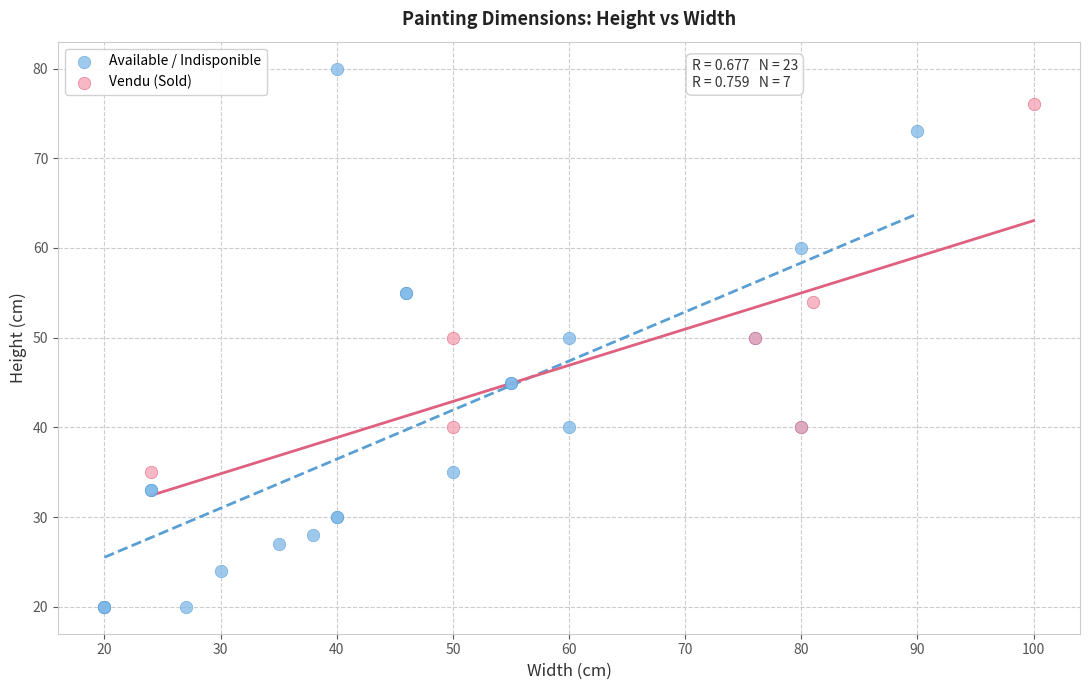

Which series reaches the maximum Y coordinate?

Available / Indisponible